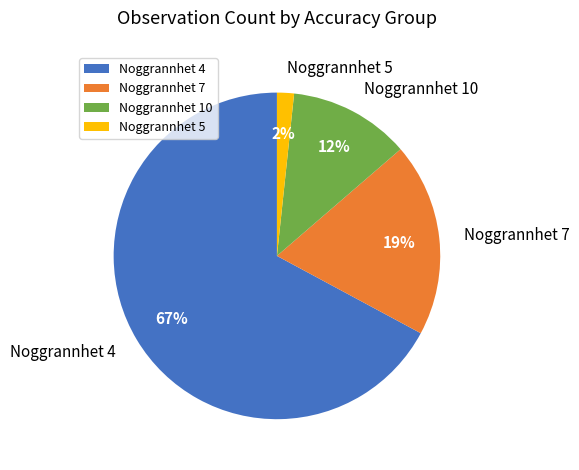

Is there a majority slice in this chart?

Yes